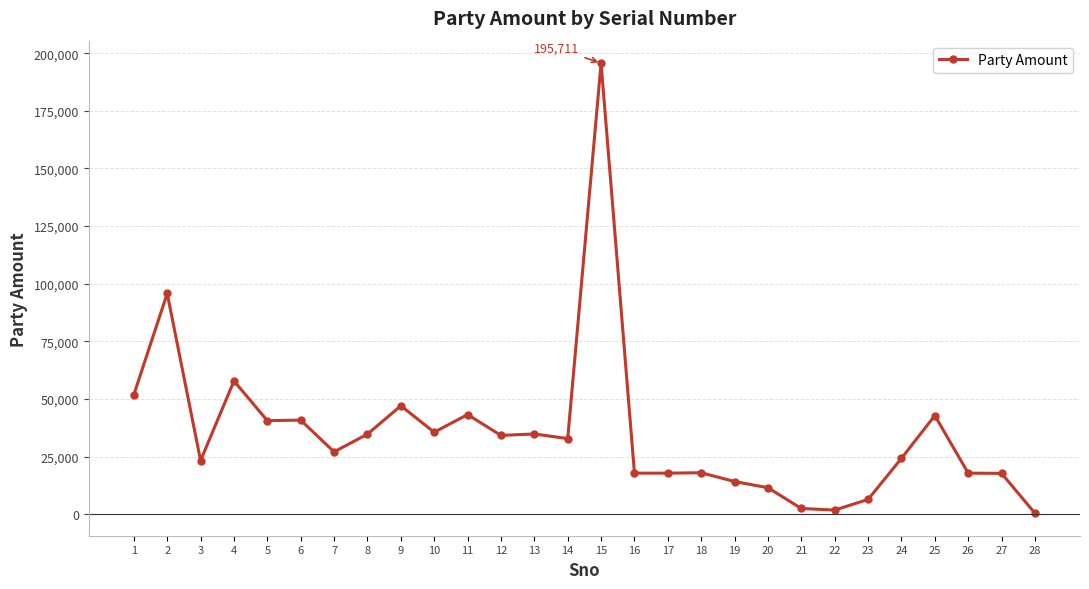

Approximately how many times larger is the value at 19 compared to 26?

0.8